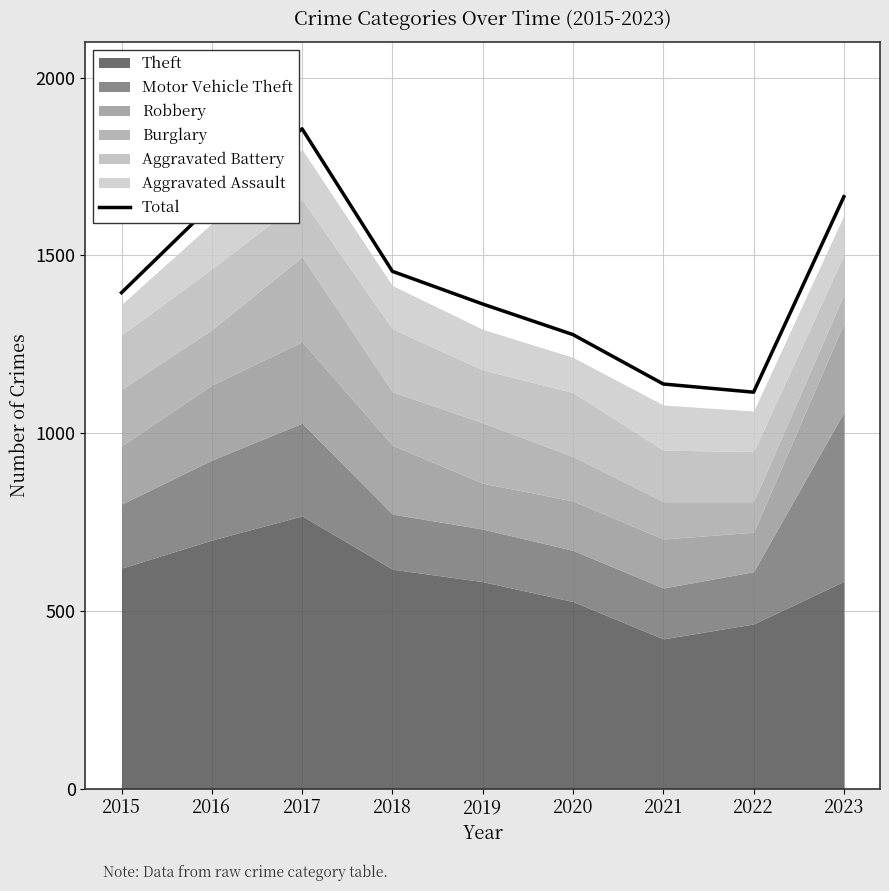

What is the maximum value for Total?

1856